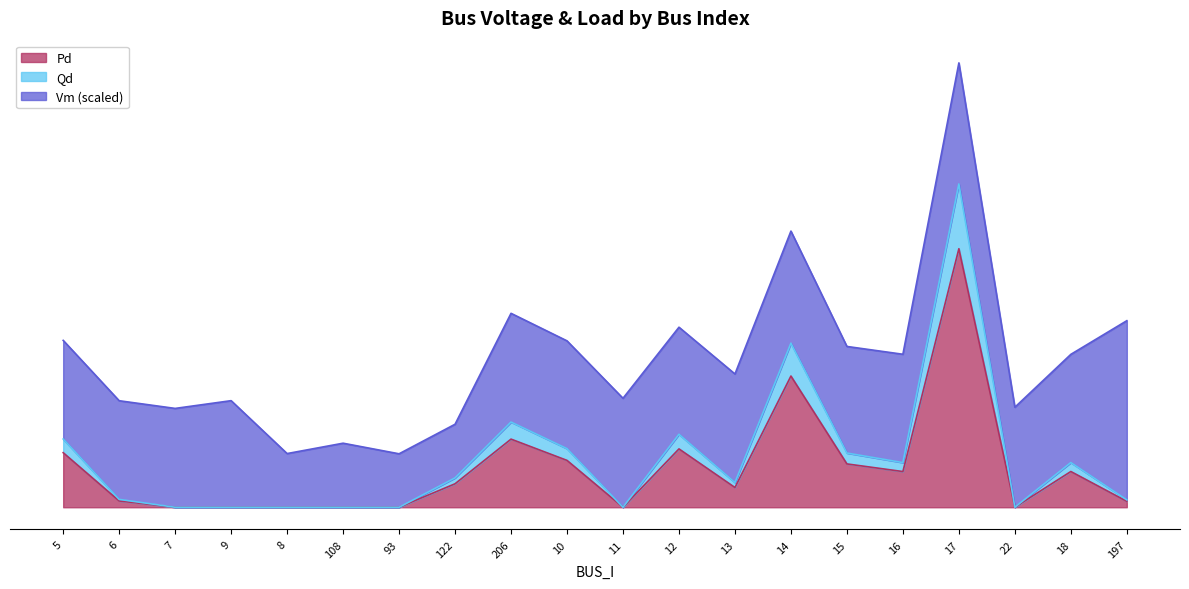

True or false: Qd has more than 1 interior local peaks.

True